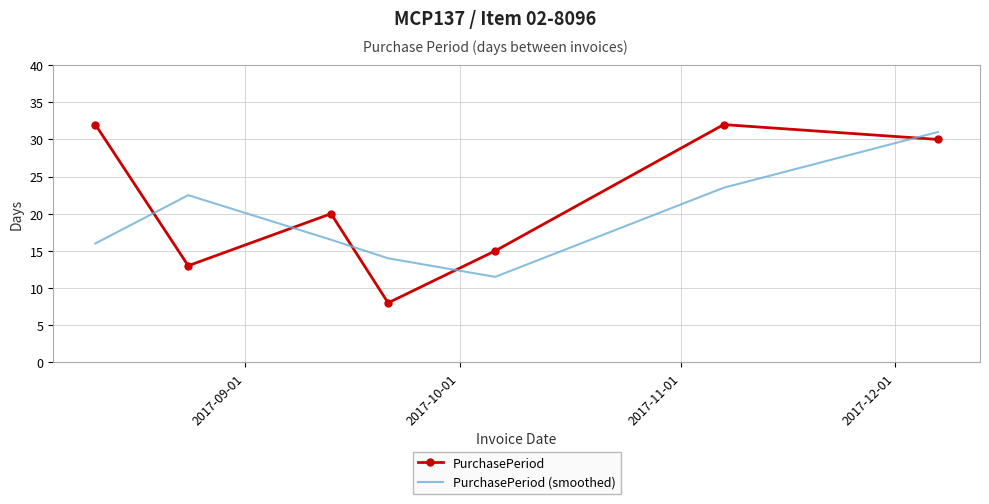

Which series has the largest total across all categories?

PurchasePeriod